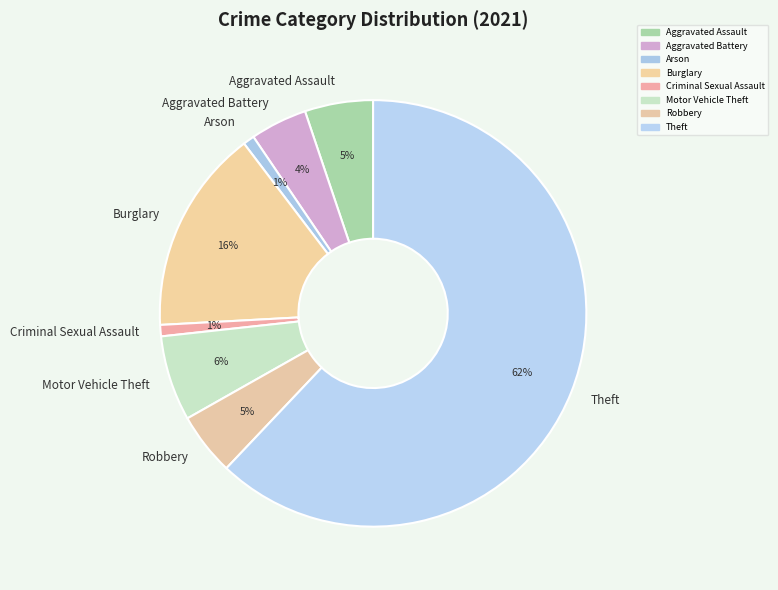

Do Aggravated Assault and Criminal Sexual Assault together represent more than half of the pie?

No